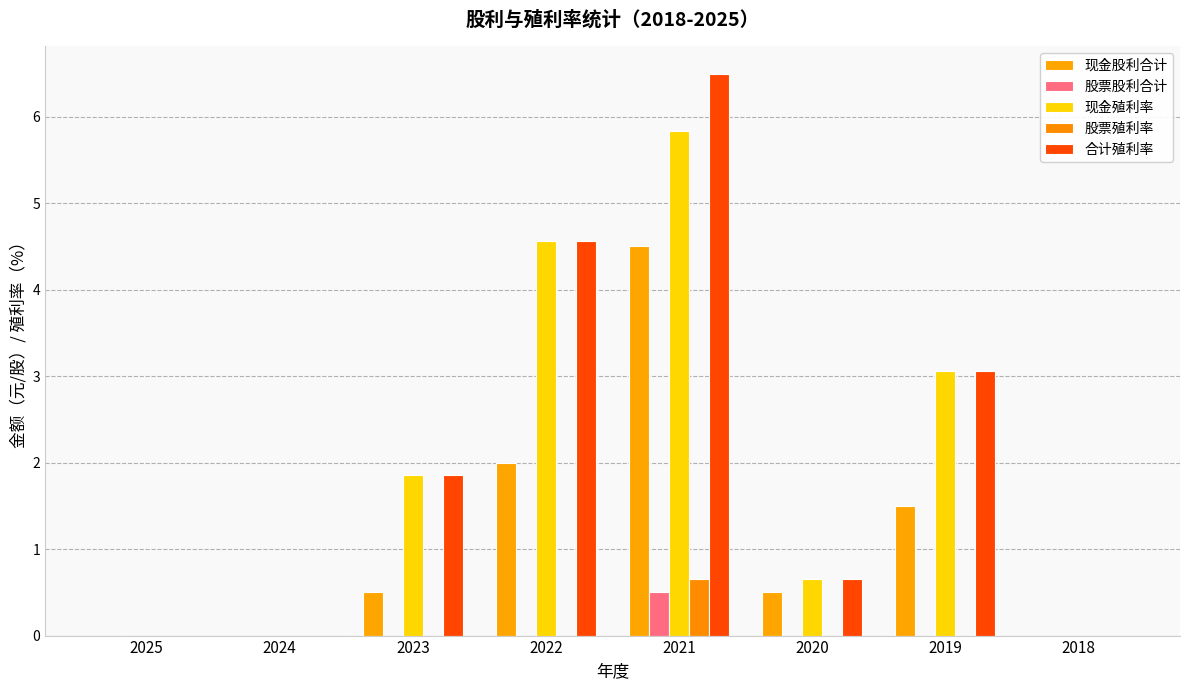

The 股票殖利率 series shows 0.3 at 2020. True or false?

False